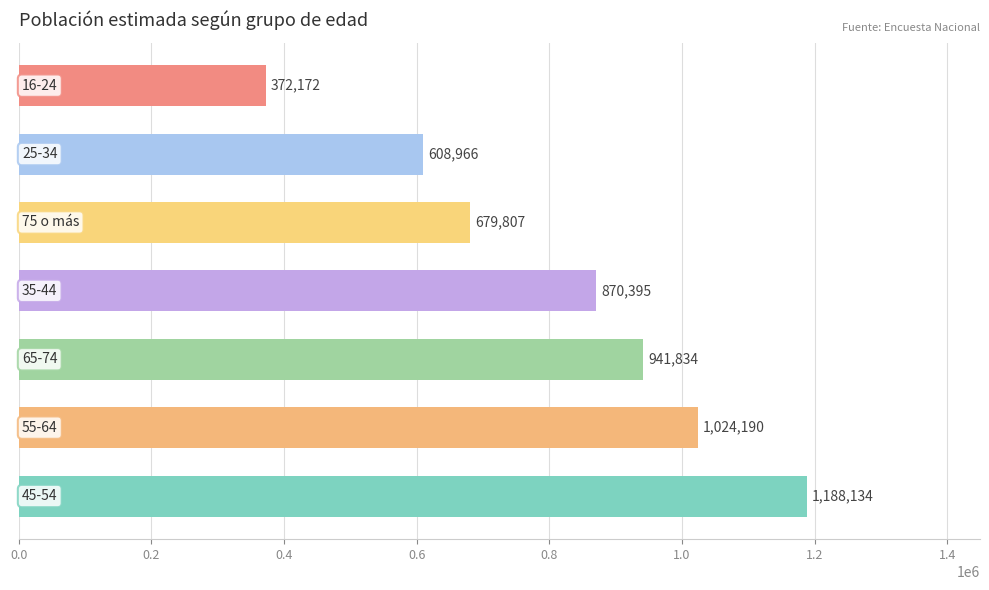

What is the maximum value shown in the chart?

1188134